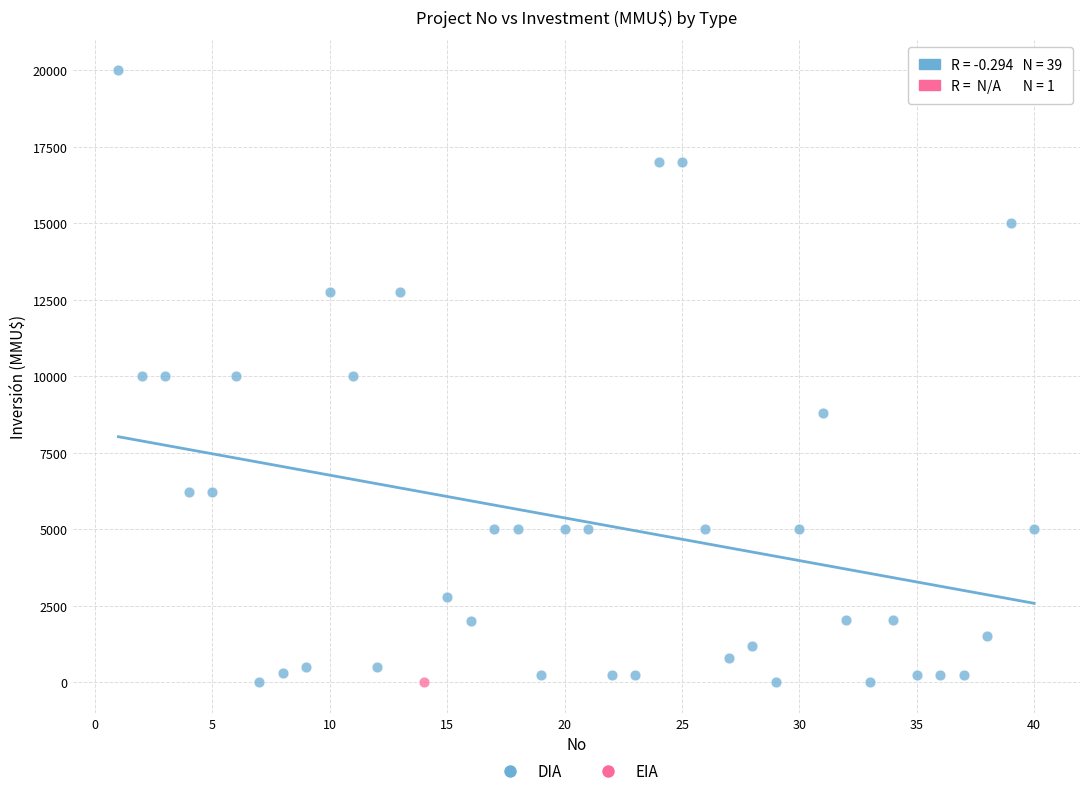

What are all the series names shown in the legend?

DIA, EIA